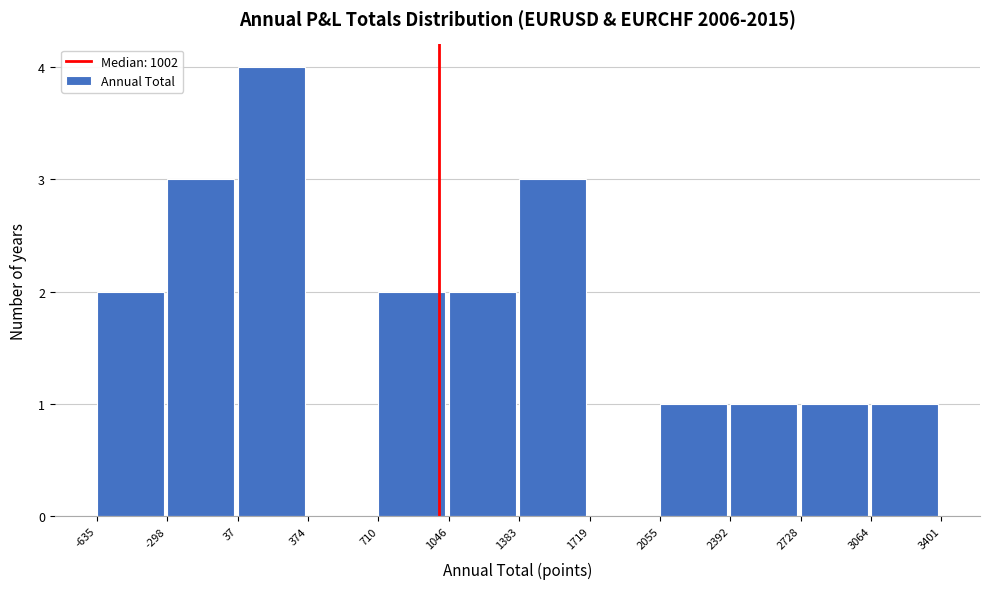

What is the height of the bar covering 710 to 1046 on the x-axis? The values are not printed on the chart, so give them approximately, as read against the axis.

2